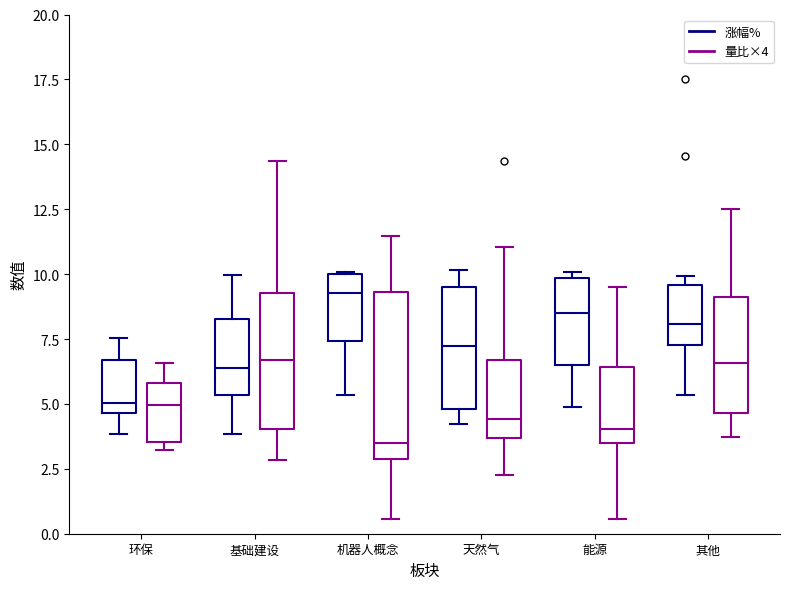

Which box is the tallest, from its lower edge to its upper edge?

机器人概念 (量比×4)